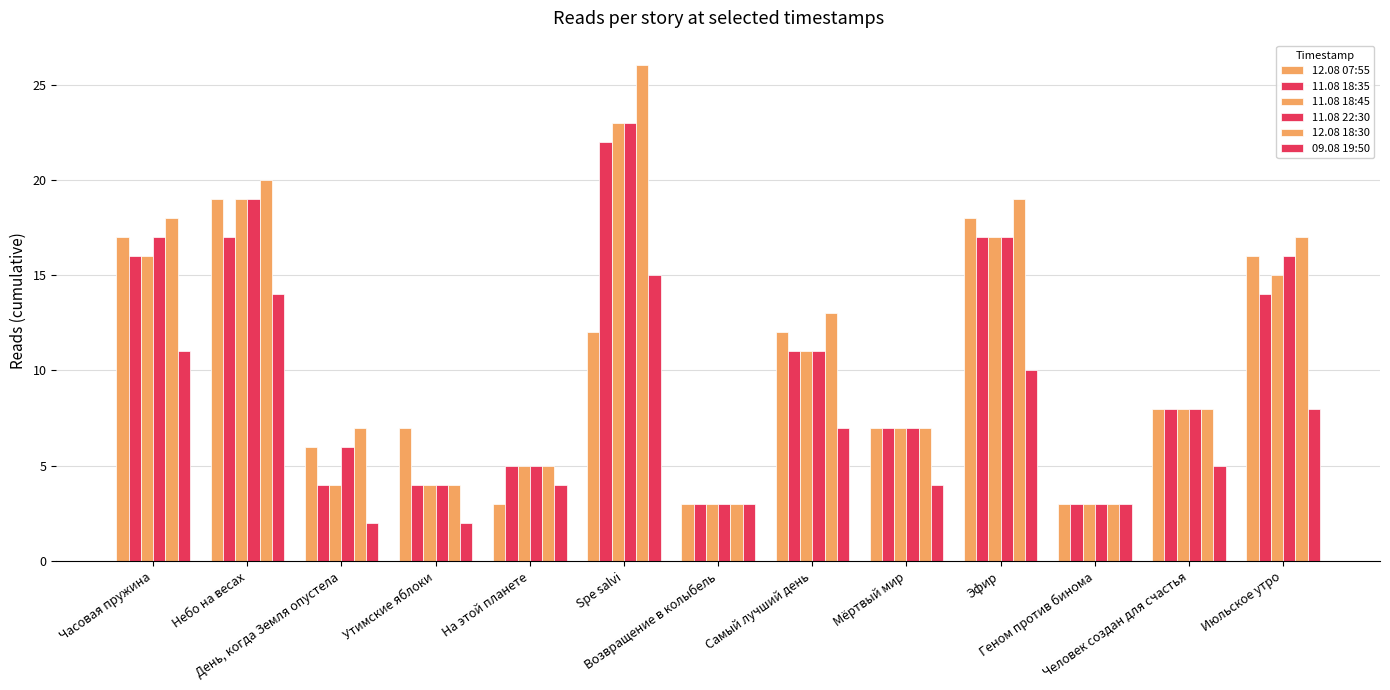

How many categories are shown in the chart?

13